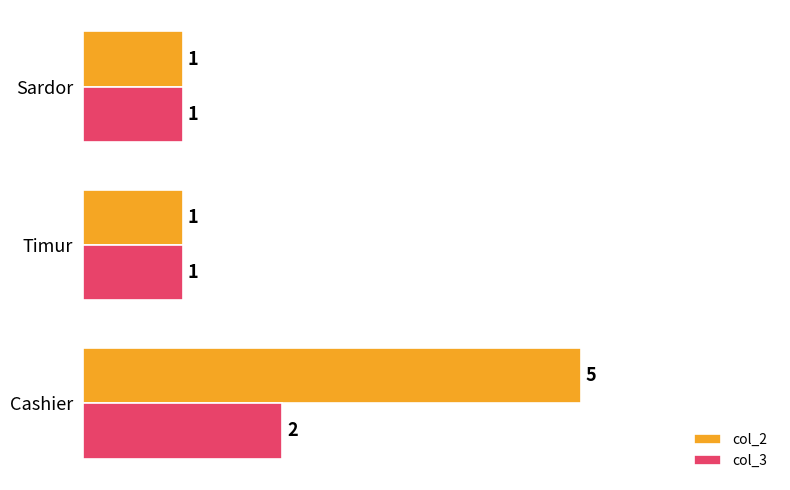

Which category has the highest value in the col_3 series?

Cashier